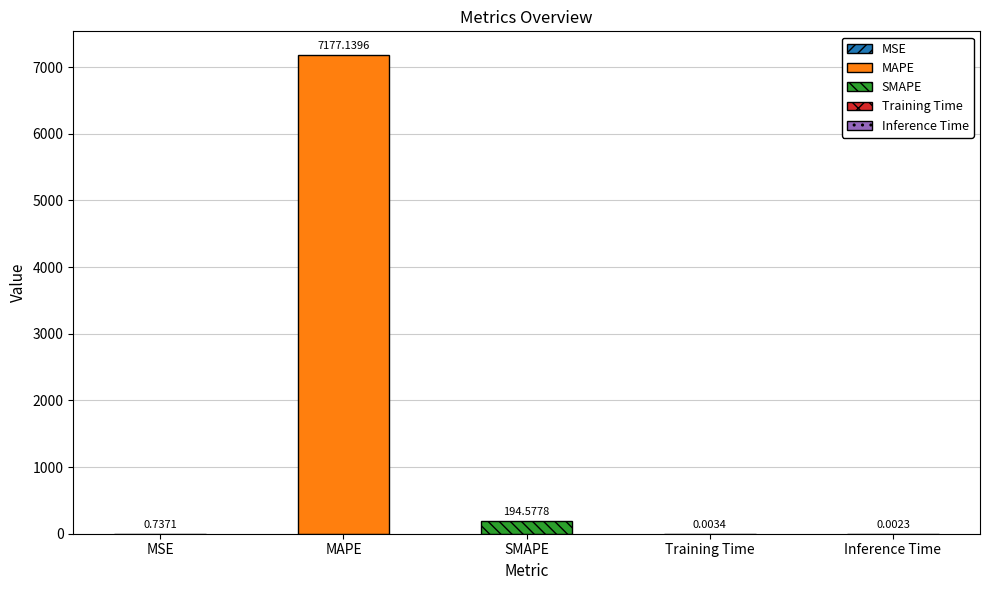

What position from the right is Inference Time?

1